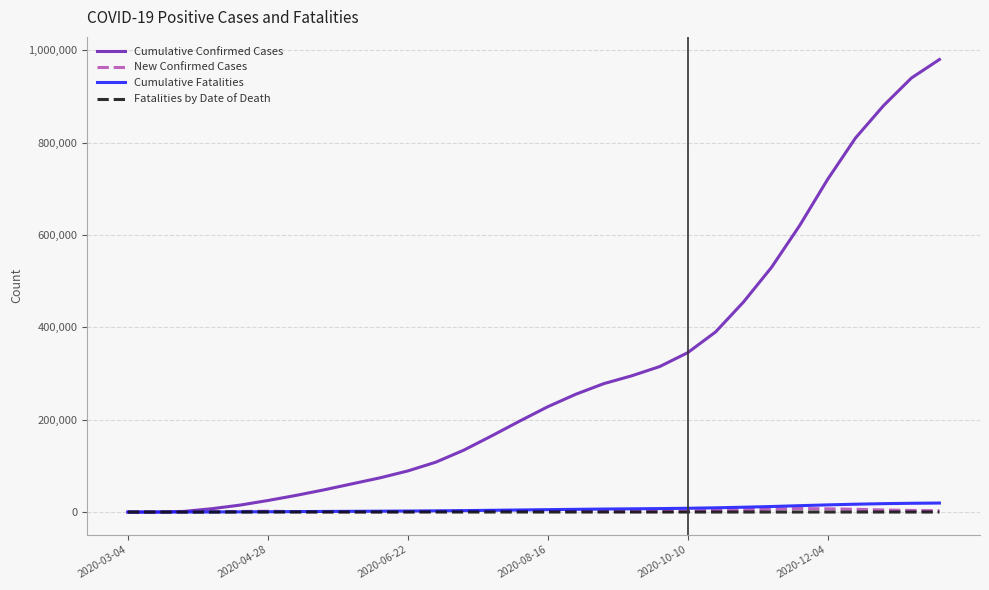

Which series has the widest spread of values?

Cumulative Confirmed Cases